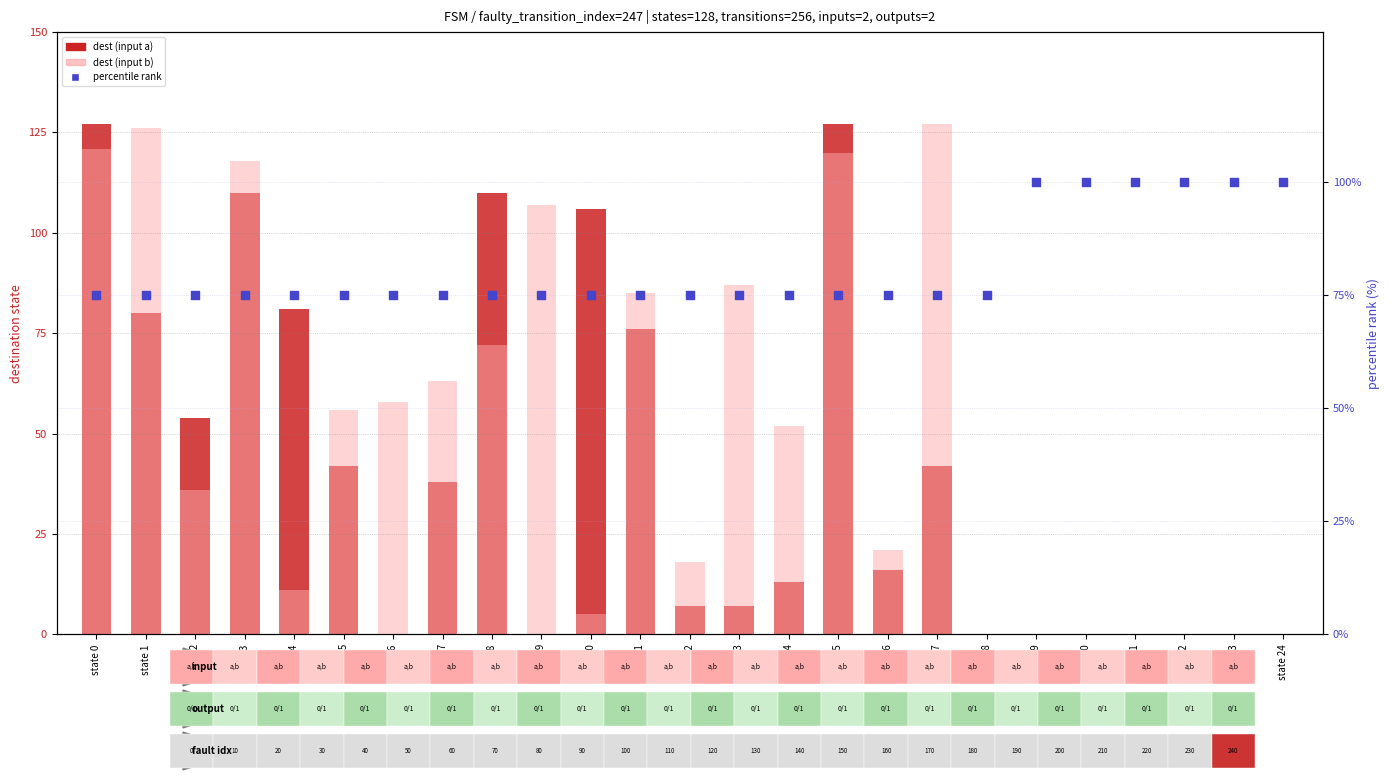

At which category is the sum across all series the highest?

state 0